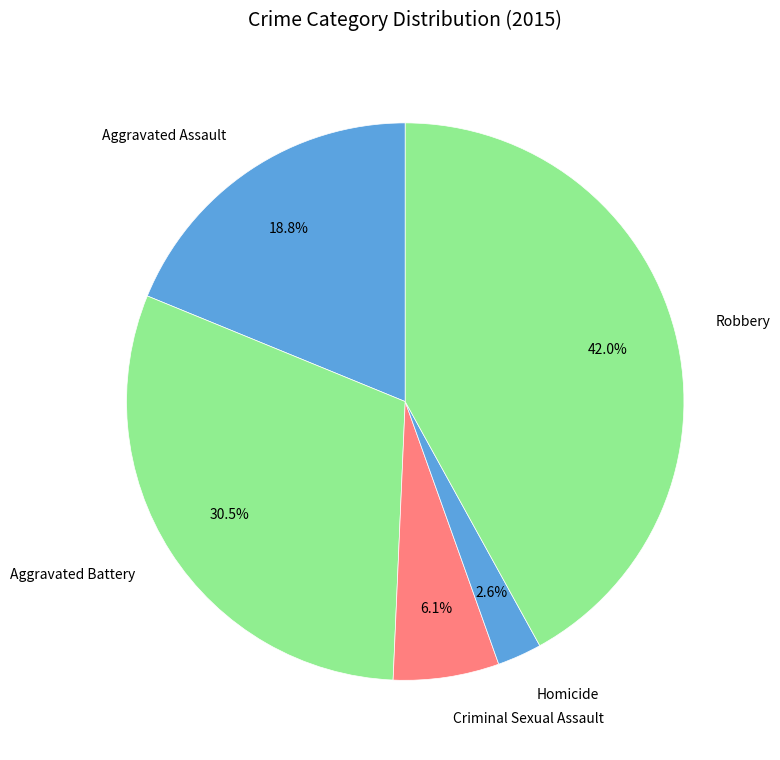

Rank the categories by value from lowest to highest.

Homicide, Criminal Sexual Assault, Aggravated Assault, Aggravated Battery, Robbery